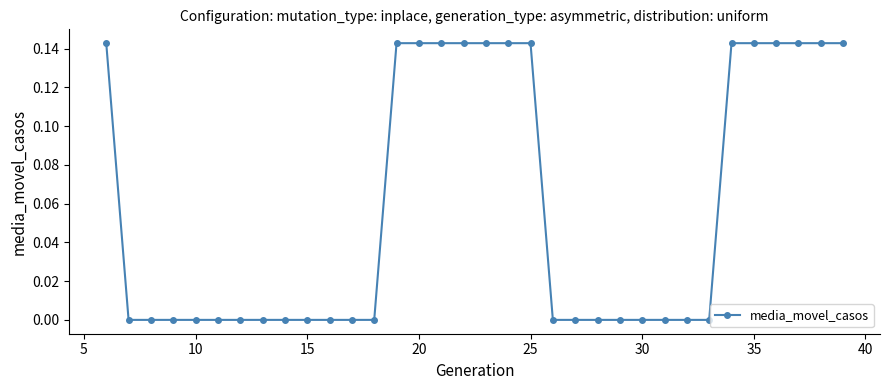

How many values are between 0 and 1?

34